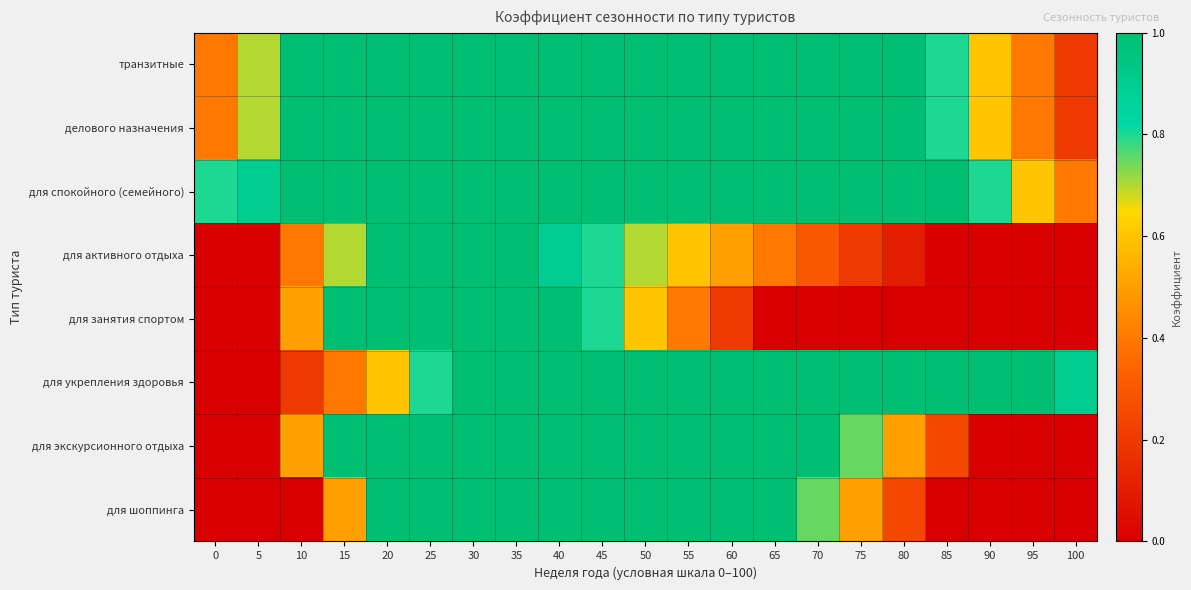

Which series has the largest total across all categories?

для спокойного (семейного)